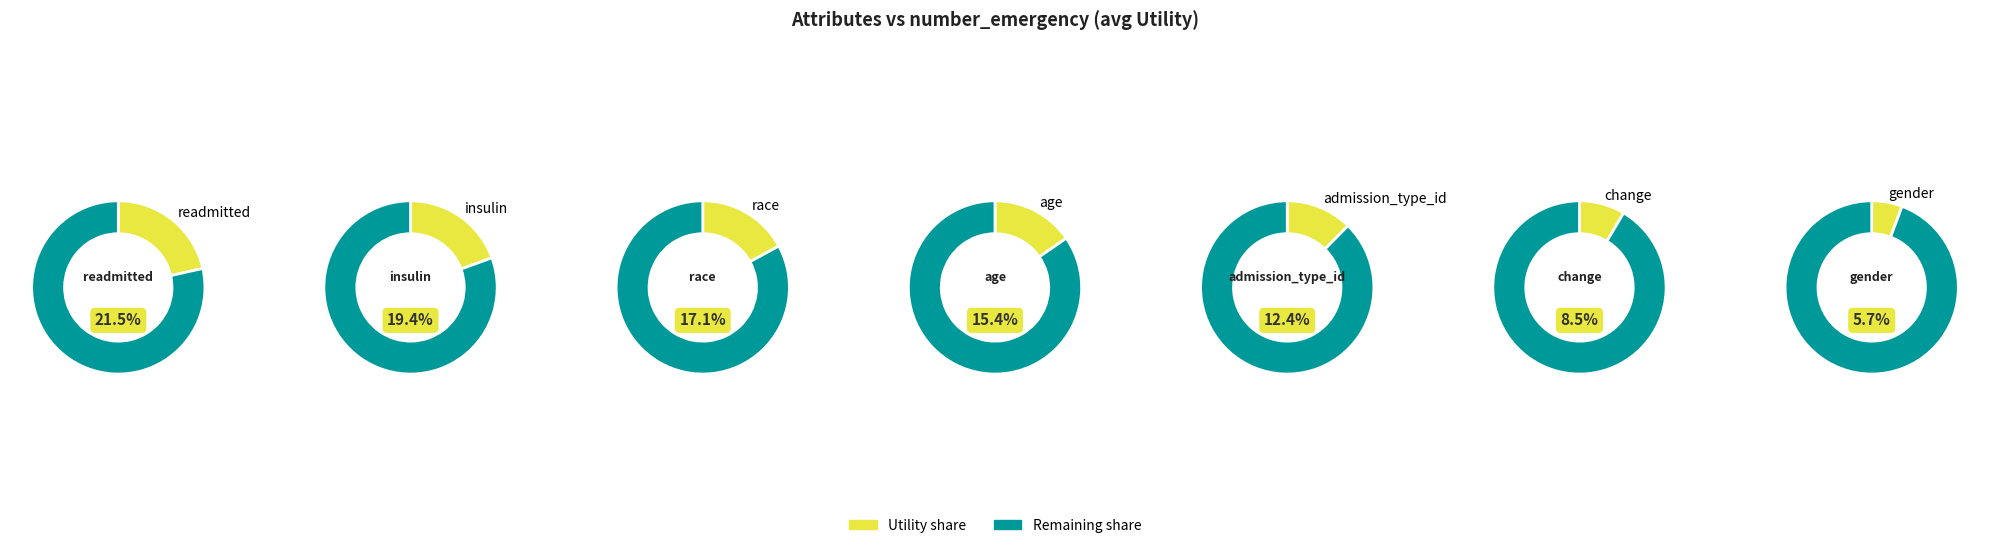

Do age and admission_type_id together represent more than half of the pie?

No